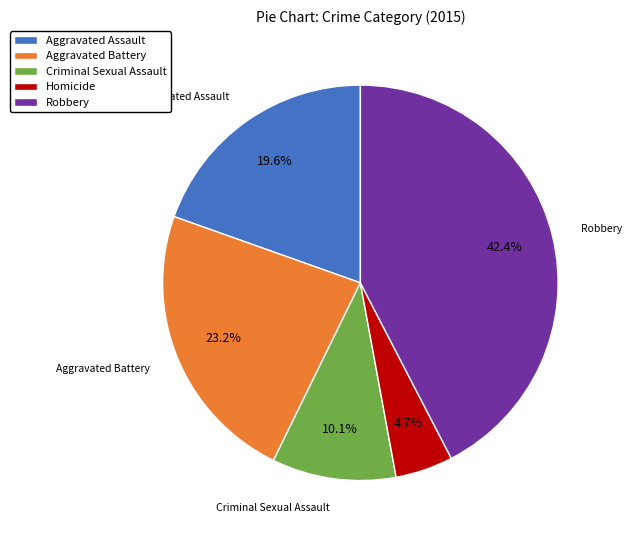

How many segments does this pie chart have?

5